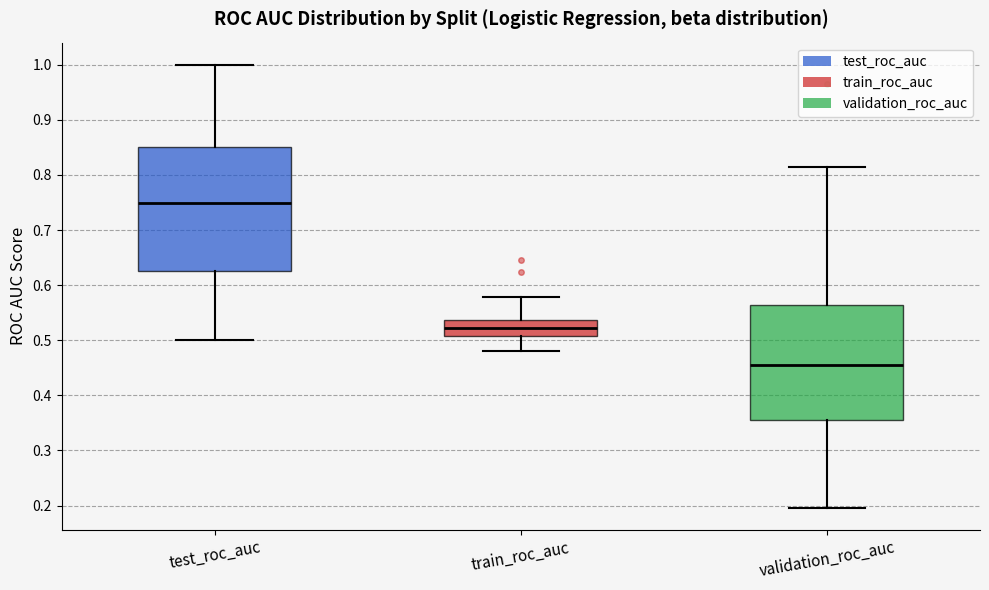

Where does the lower whisker of the box for validation_roc_auc end on the y-axis? The values are not printed on the chart, so give them approximately, as read against the axis.

0.20